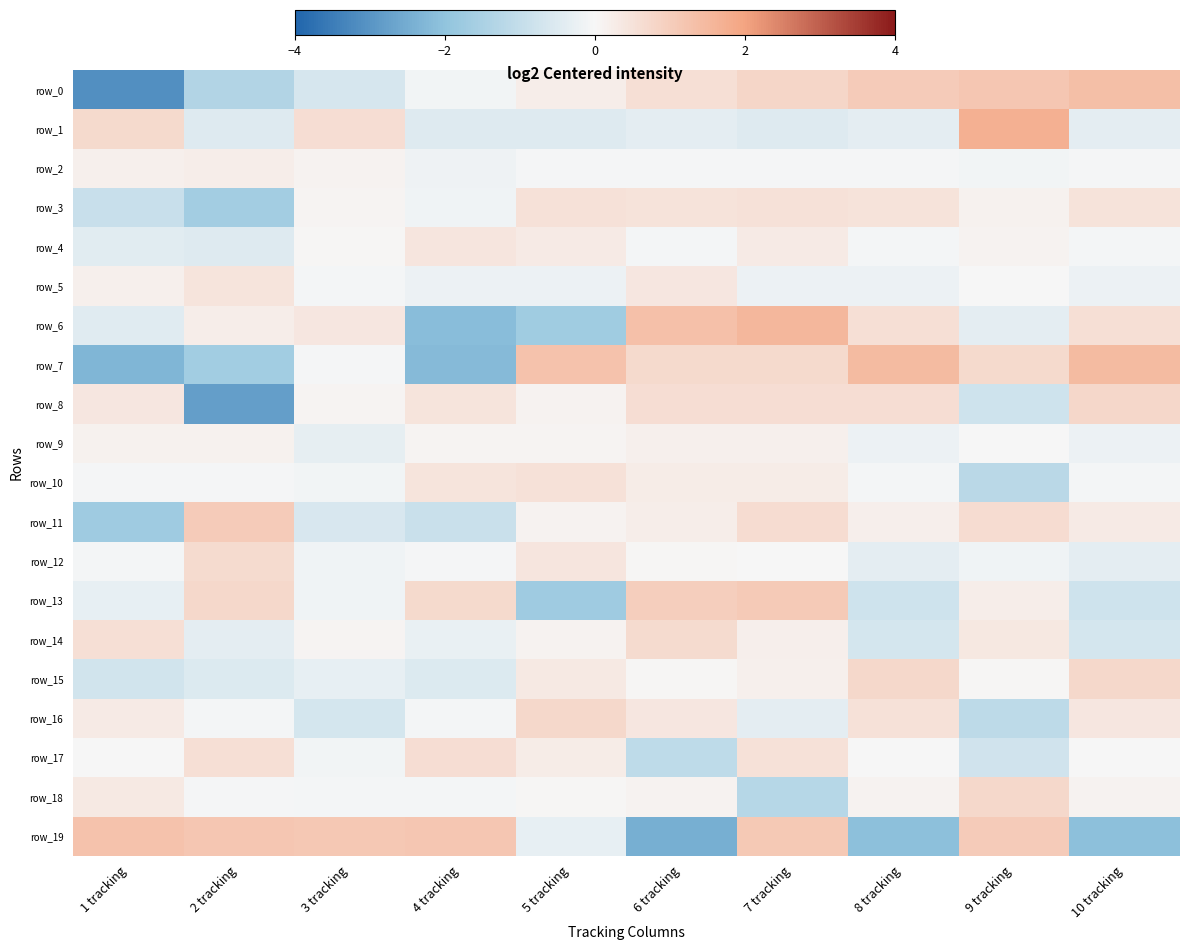

How many data points in row_1 are less than 0?

7